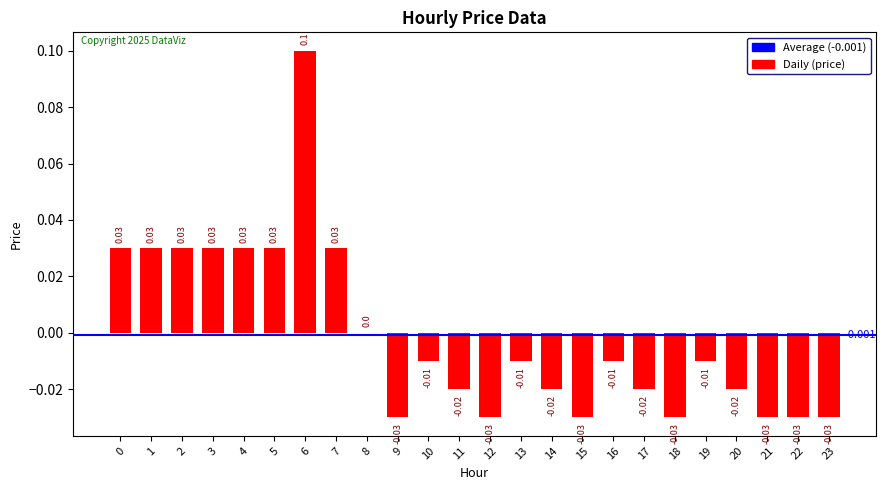

What is the change in value from 2 to 21?

-0.1